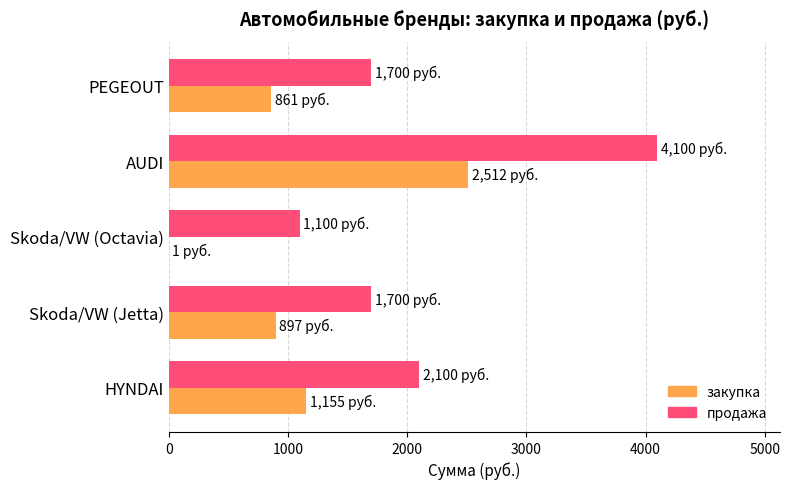

At which label is закупка closest to 1256?

HYNDAI